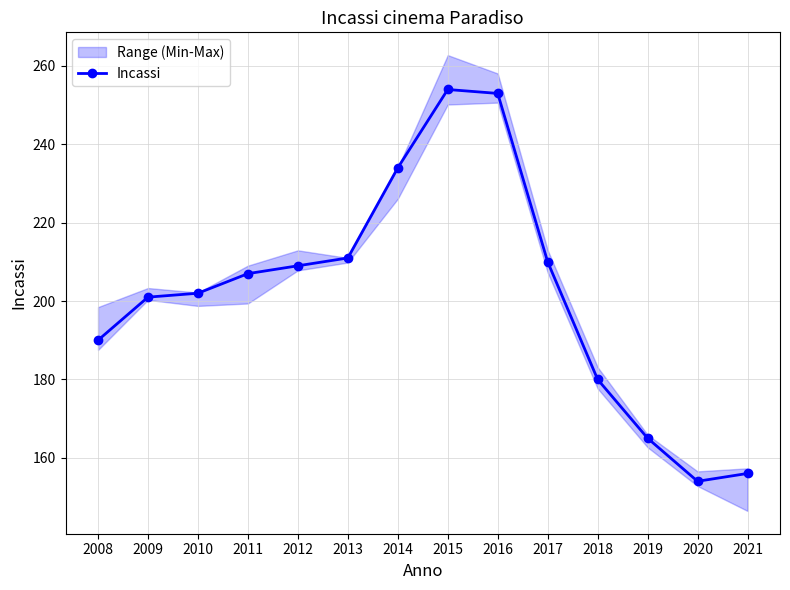

Reading left to right, list all the values displayed in this chart.

2008=190	2009=201	2010=202	2011=207	2012=209	2013=211	2014=234	2015=254	2016=253	2017=210	2018=180	2019=165	2020=154	2021=156